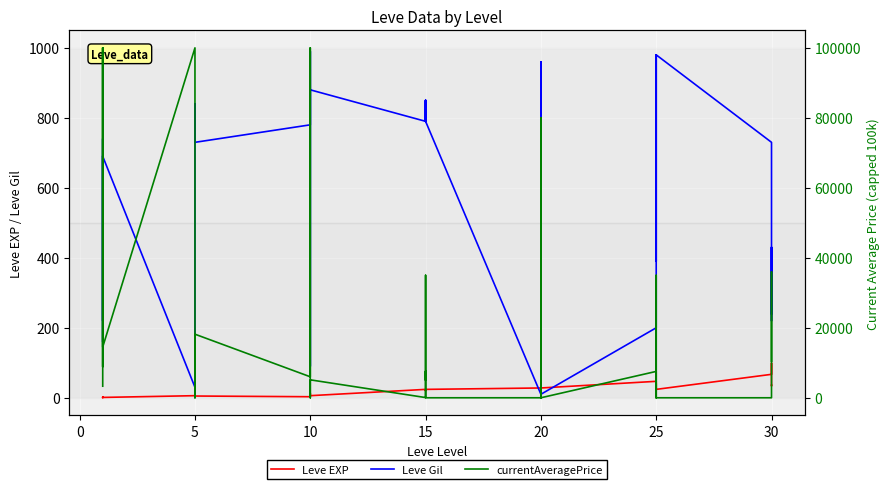

What is the label of the 30th point from the right?

5